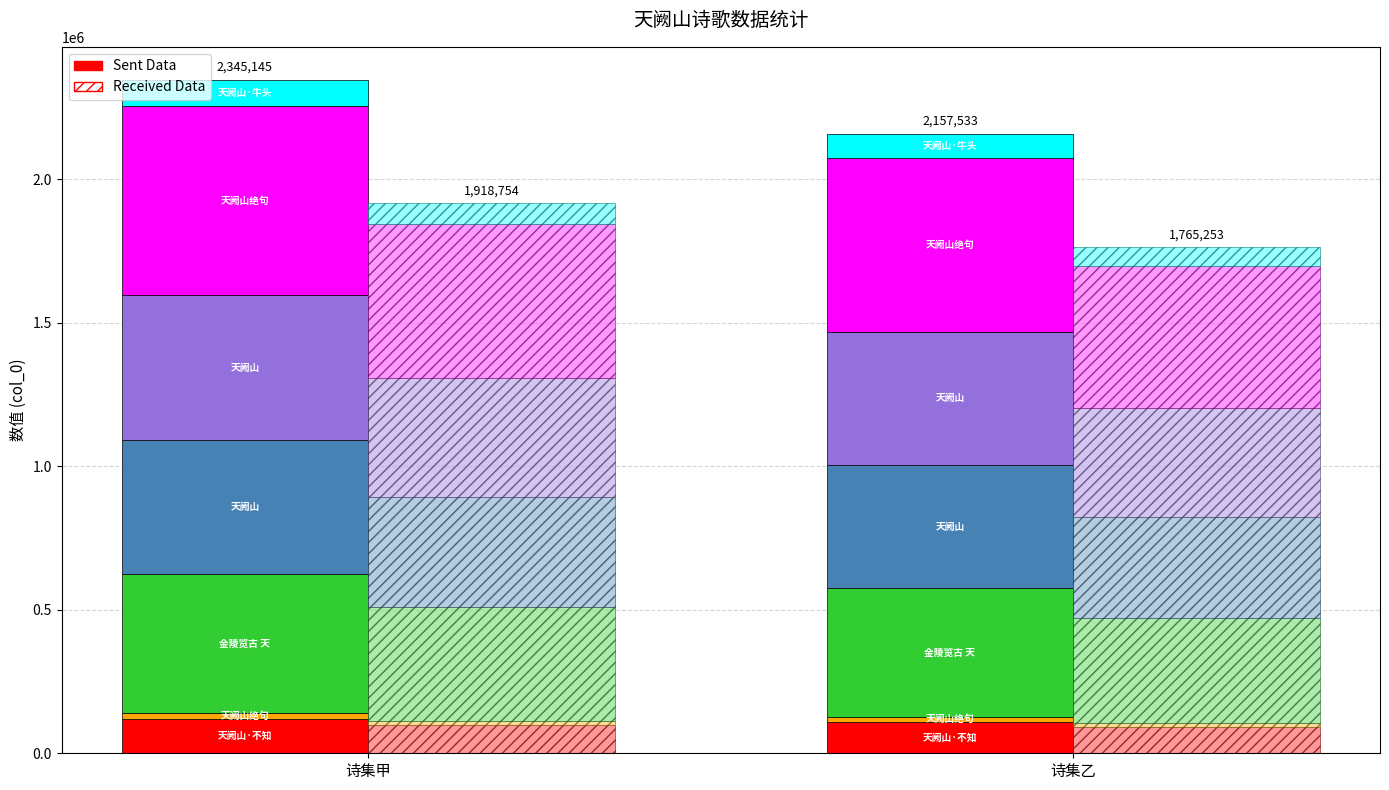

Which label corresponds to the smallest value in the chart?

天阙山绝句